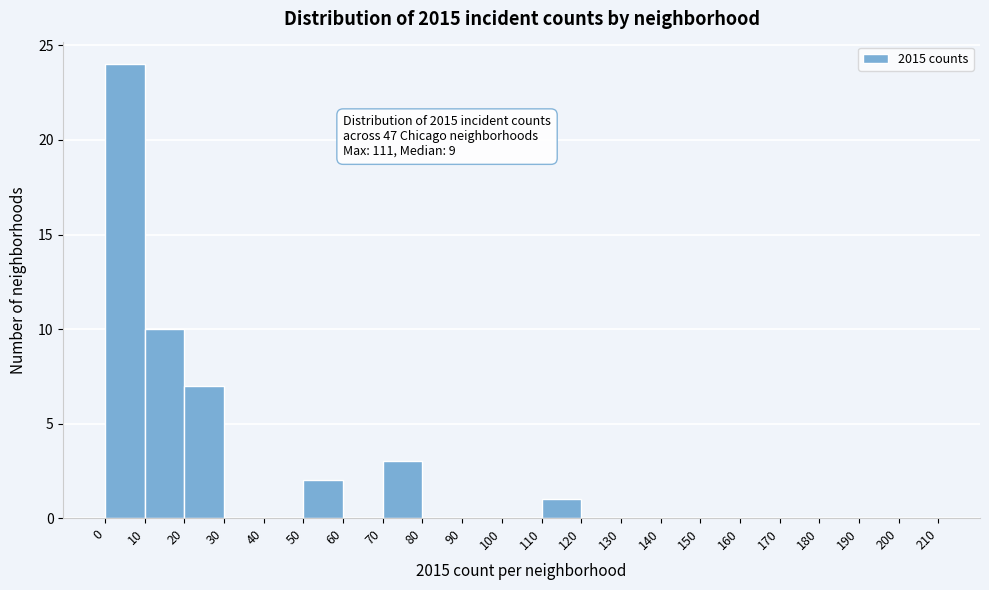

Over which range of the x-axis is the bar tallest?

0 to 10